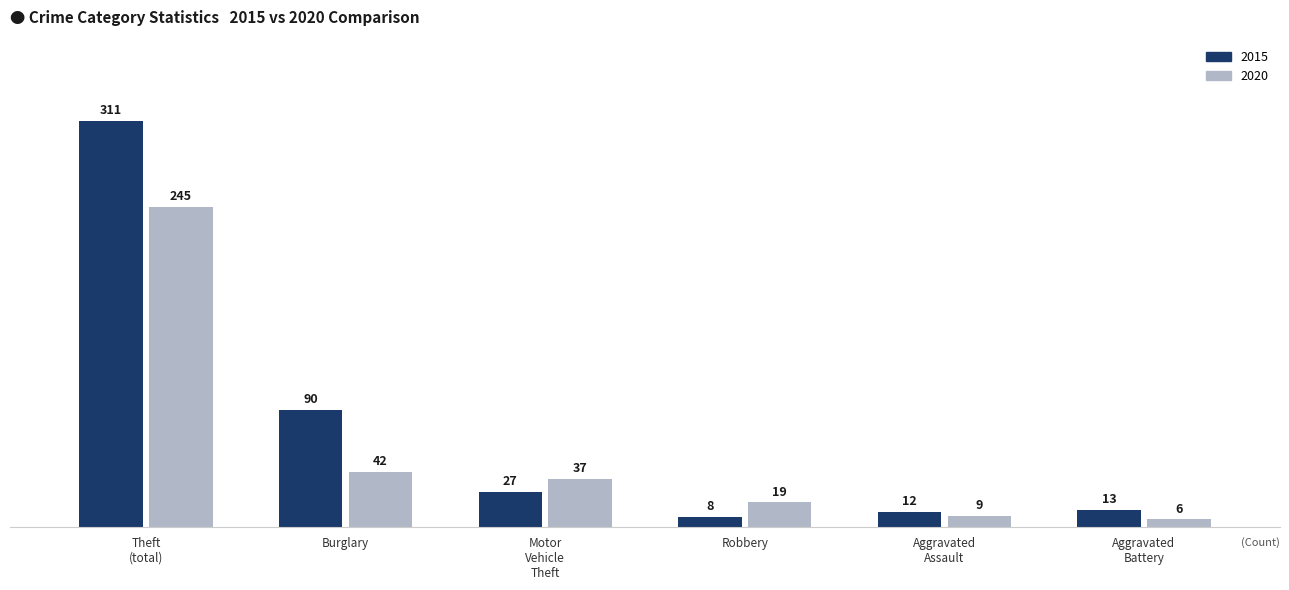

Reading right to left, extract all data points from this chart.

2015: 13	12	8	27	90	311
2020: 6	9	19	37	42	245